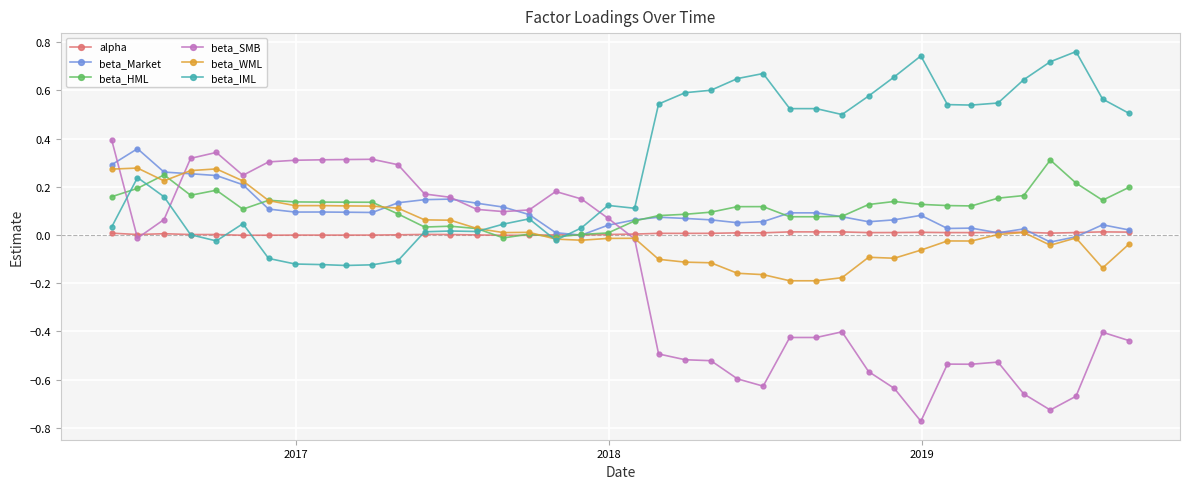

Which series has the largest range (max minus min)?

beta_SMB